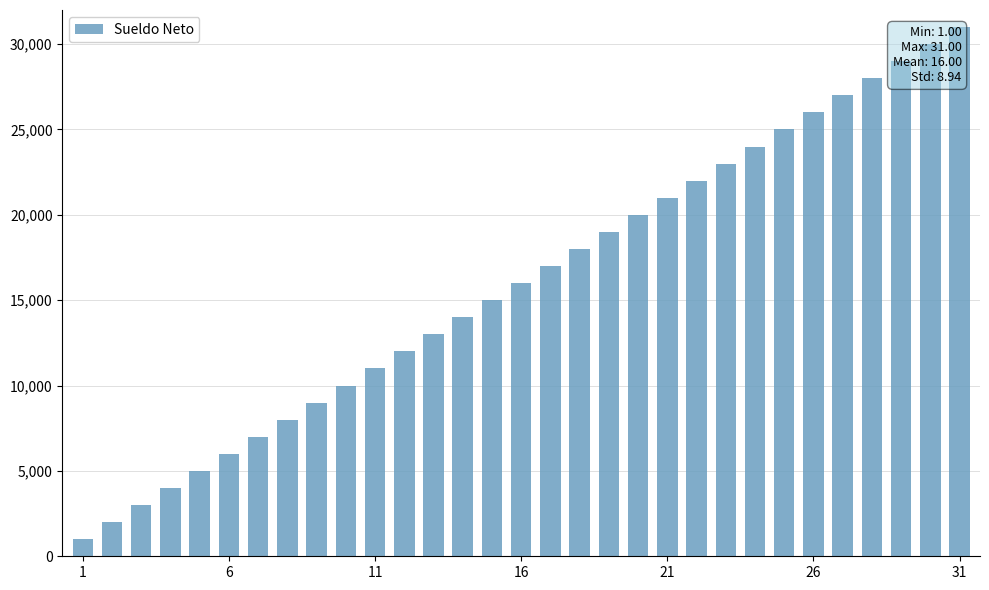

Between 24 and 6, which is larger?

24